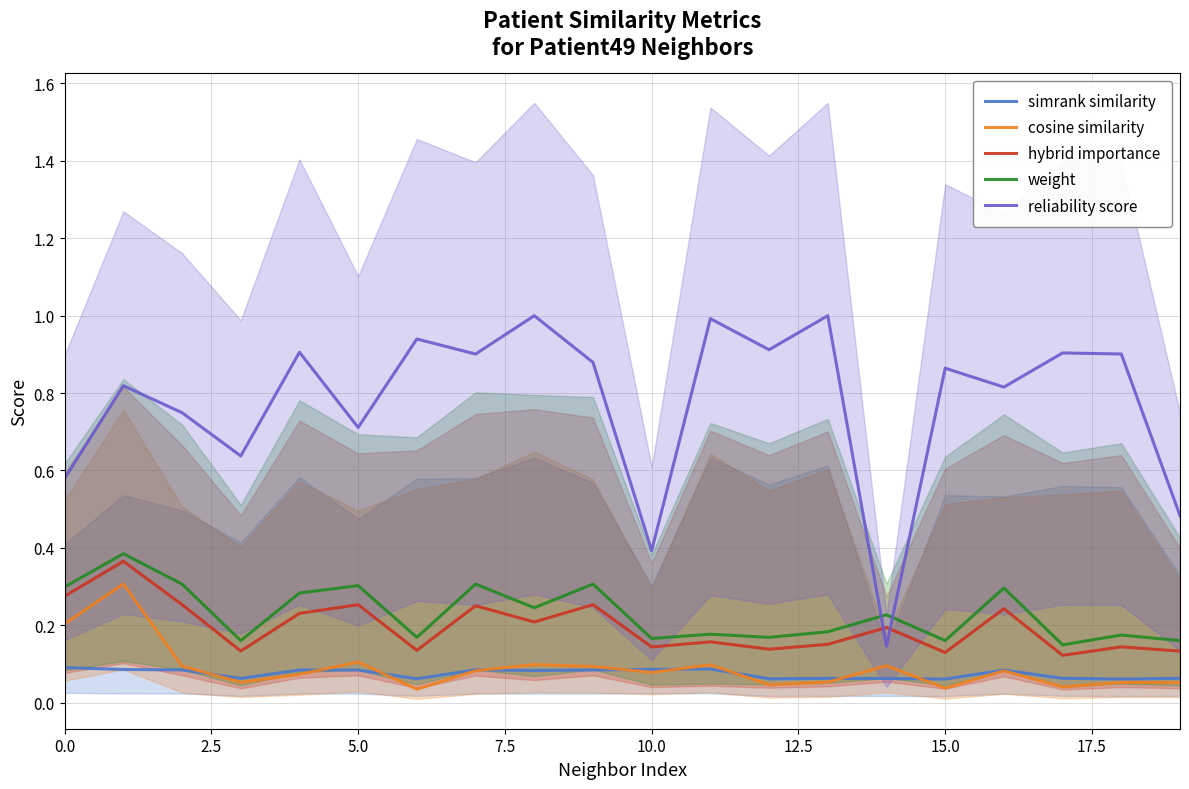

Rank the series by their maximum value, from lowest to highest.

simrank similarity, cosine similarity, hybrid importance, weight, reliability score